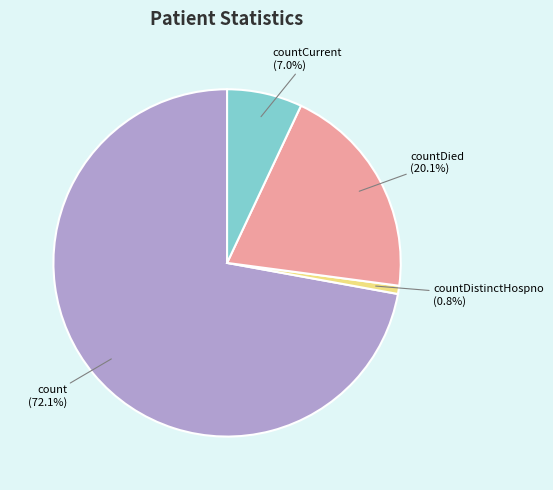

Count the number of slices in the pie.

4